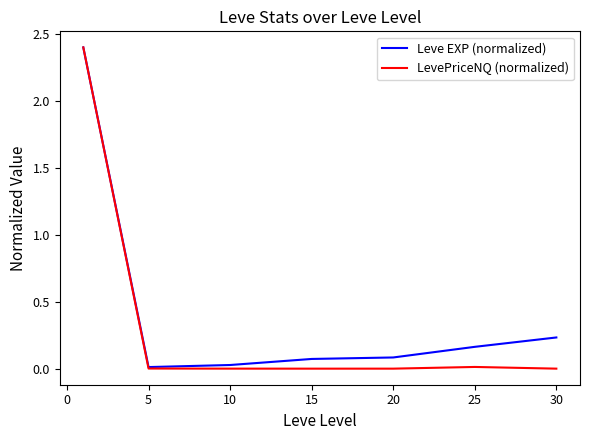

What is the maximum value shown in the chart?

2.4